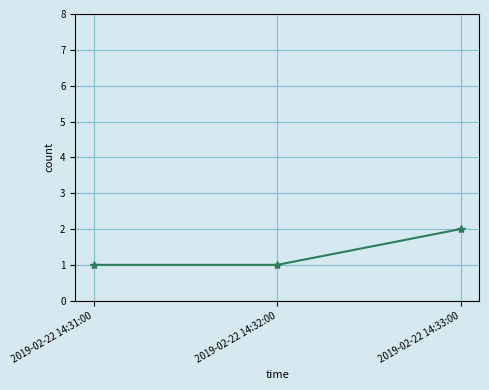

What is the label of the 1st point from the left?

2019-02-22 14:31:00